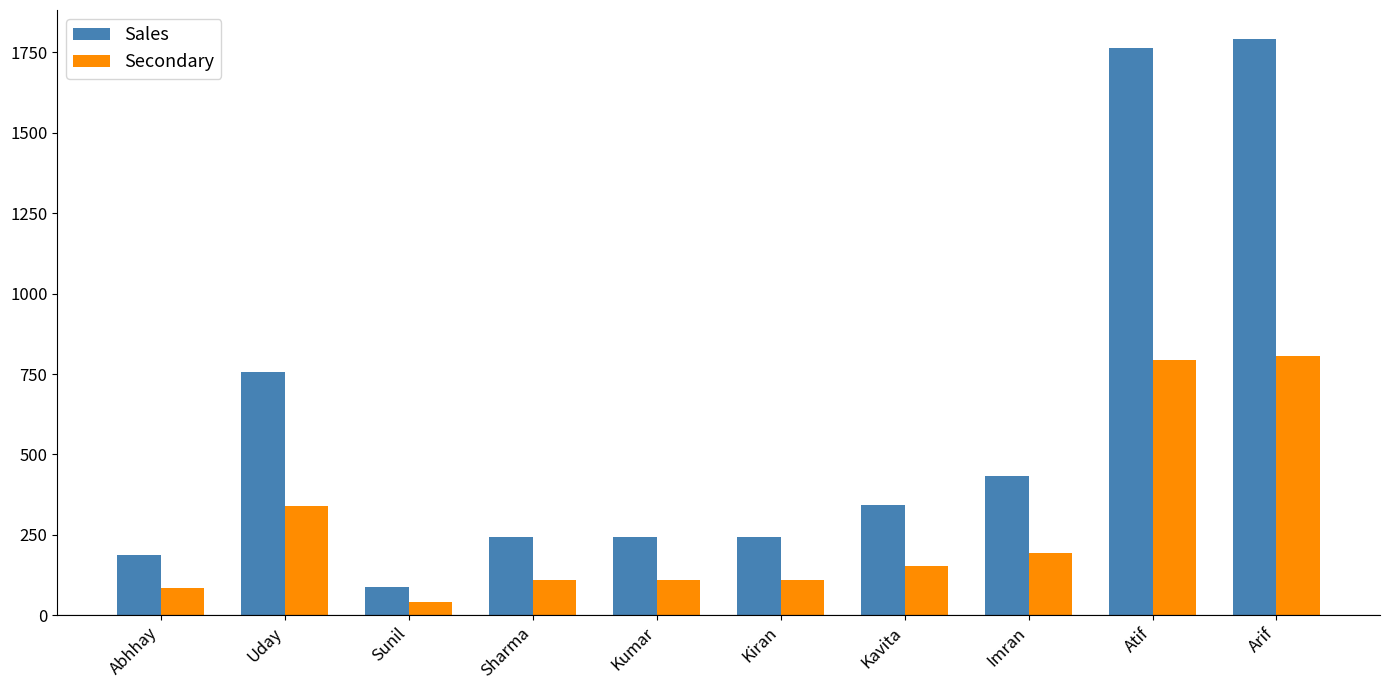

Where does the Secondary series first go above 153?

Uday